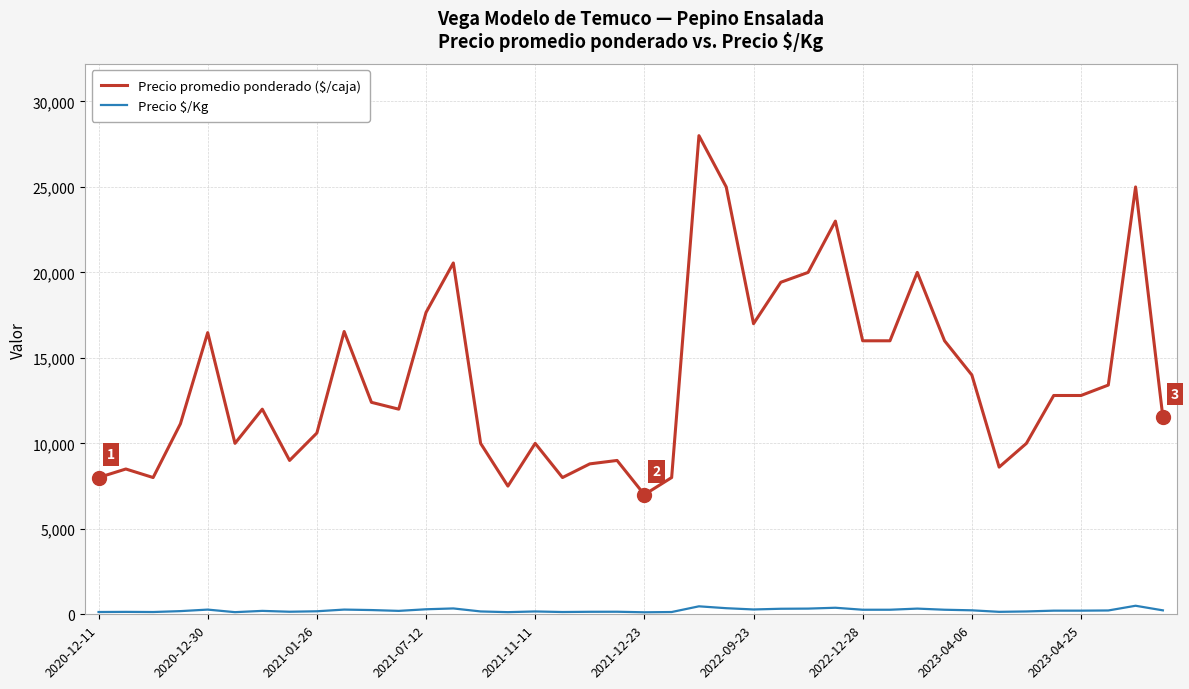

List the series in order of their overall mean, highest first.

Precio promedio ponderado ($/caja), Precio $/Kg